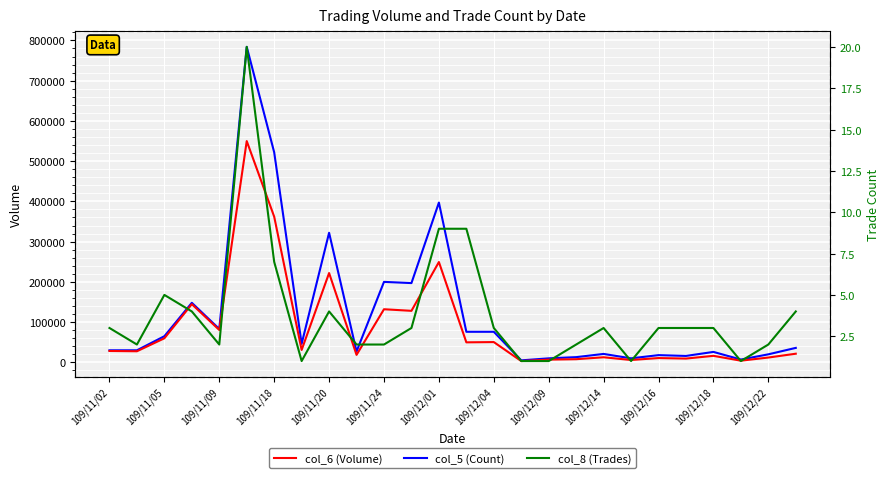

Is it true that col_8 (Trades) equals 2 at 19?

False